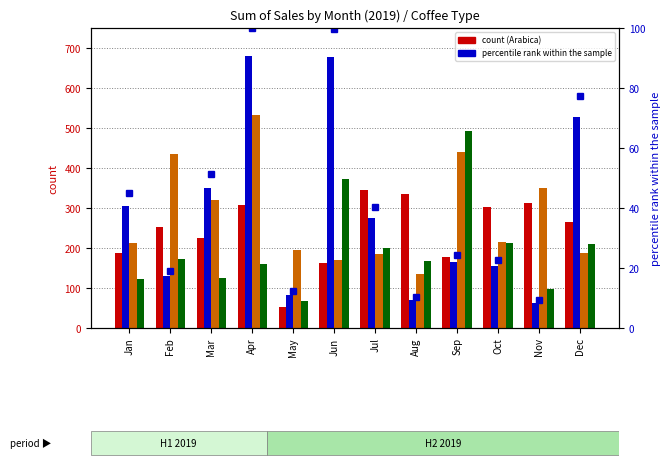

Reading right to left, extract all data points from this chart.

Arabica: 265.6	312.8	302.0	178.7	334.9	345.0	163.0	53.7	307.1	224.9	252.0	186.9
Excelsa: 526.5	63.2	153.8	166.1	71.0	273.9	678.4	83.0	681.1	349.1	129.5	306.0
Liberica: 187.1	350.9	215.6	439.3	134.2	184.1	171.0	193.8	533.7	321.0	434.0	213.2
Robursta: 210.6	96.4	213.7	492.9	166.3	201.1	372.3	68.0	158.8	126.0	171.9	123.0
percentile rank within the sample: 77.3	9.3	22.6	24.4	10.4	40.2	99.6	12.2	100.0	51.3	19.0	44.9